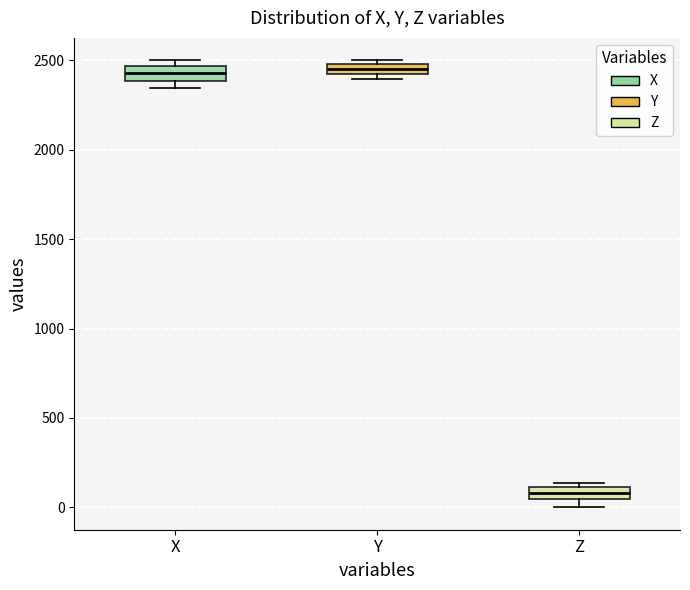

Which box's median line is the lowest?

Z